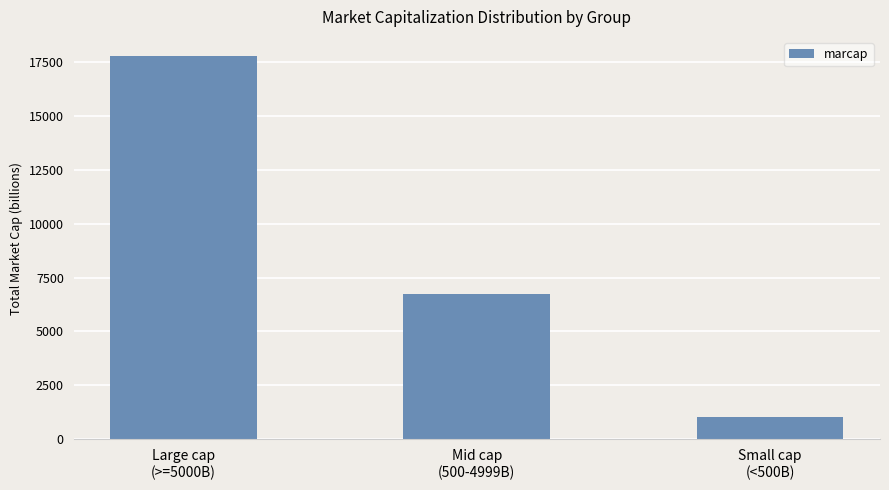

What is the maximum value shown in the chart?

17762